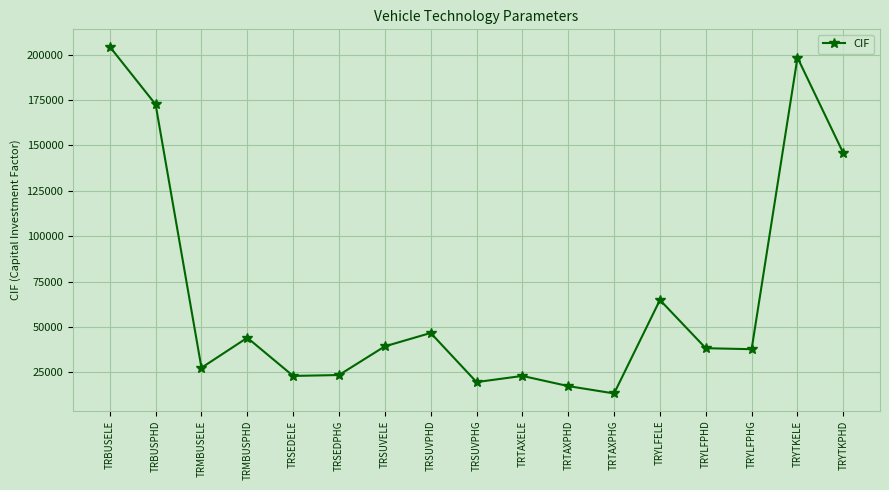

Which label corresponds to the smallest value in the chart?

TRTAXPHG